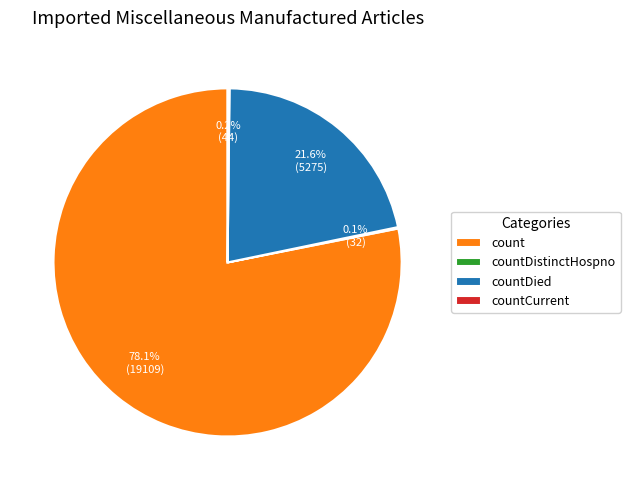

Which category has the biggest portion of the pie?

count